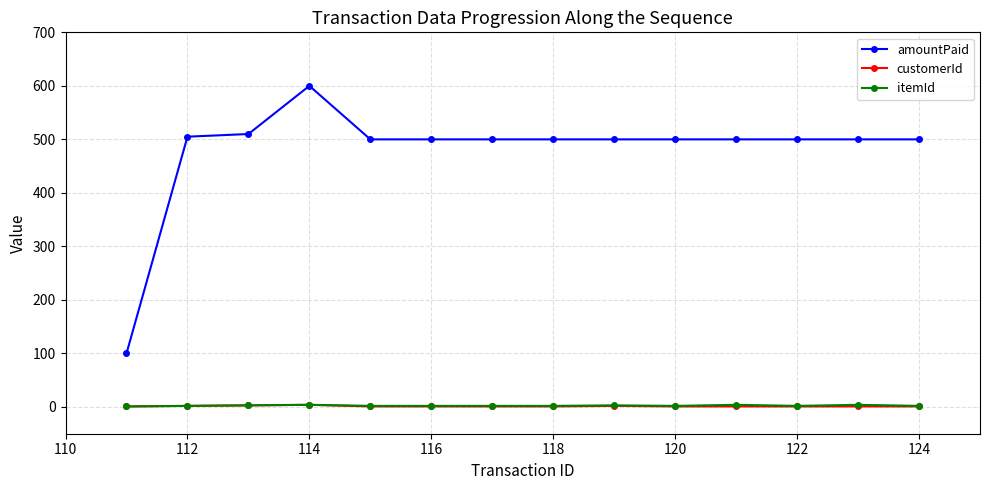

Which series has the largest total across all categories?

amountPaid